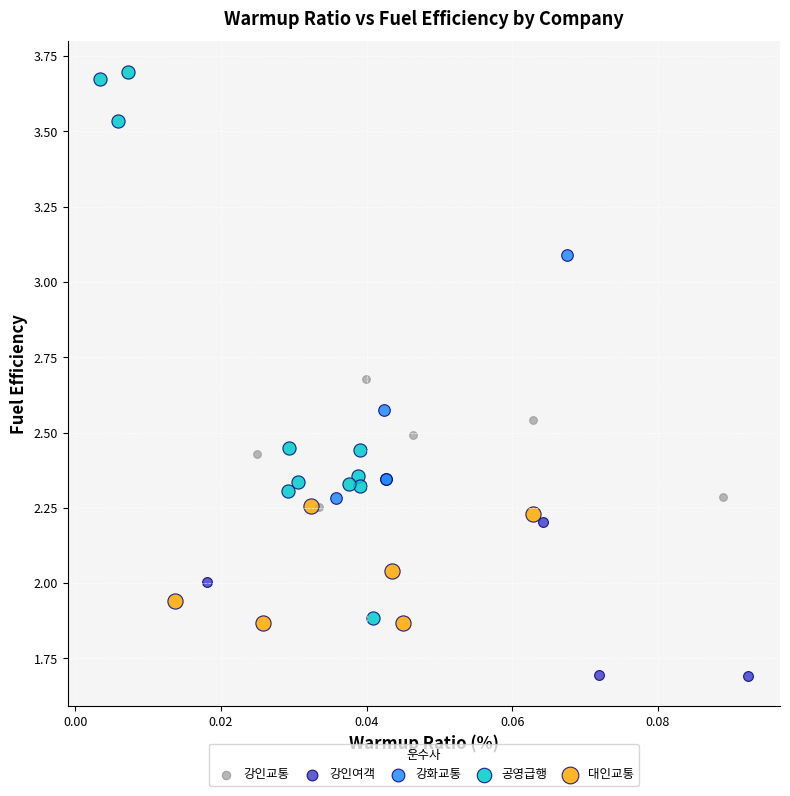

Which series contains the highest Y value?

공영급행